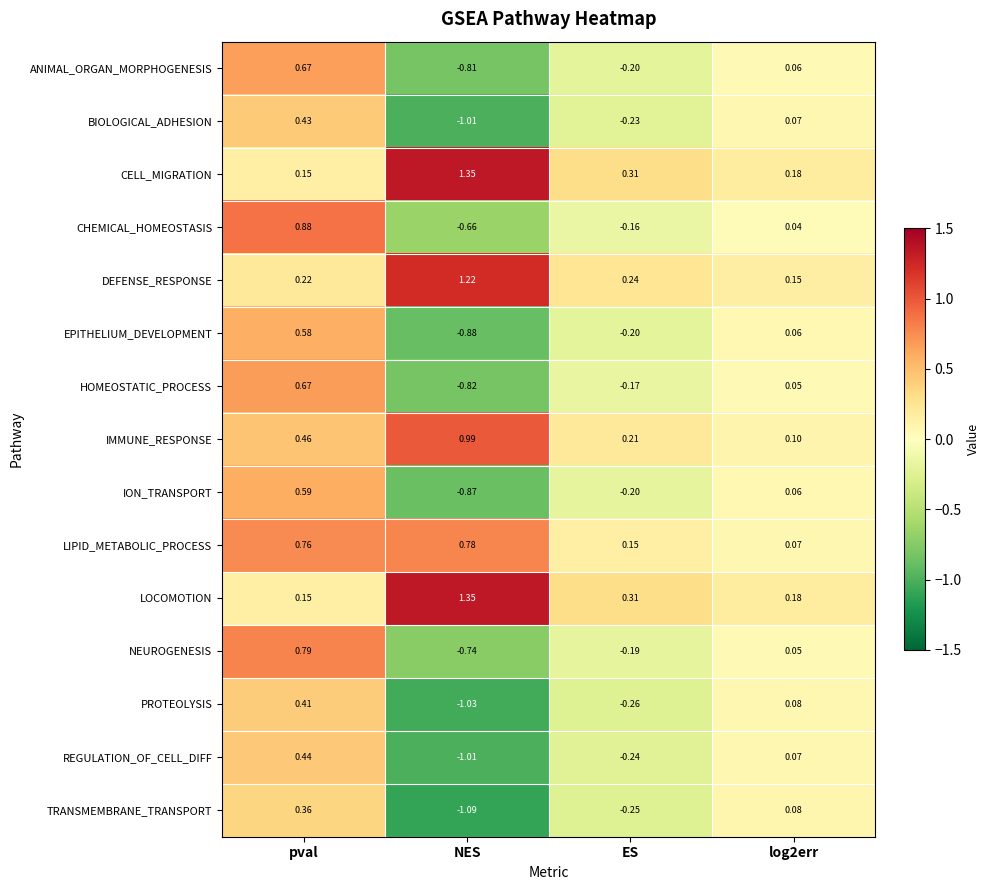

At which label does HOMEOSTATIC_PROCESS first exceed 0?

pval